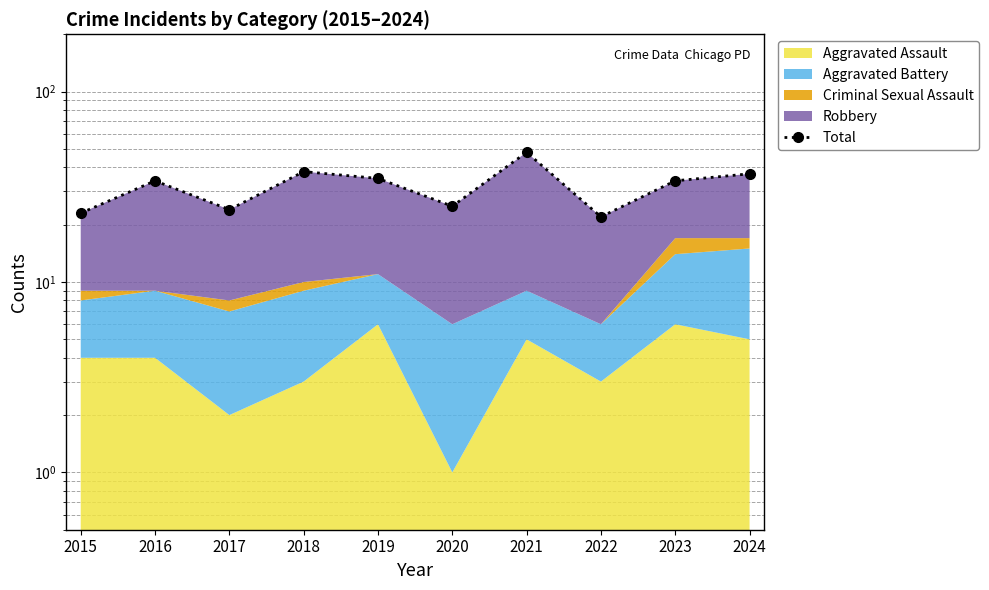

List the labels in order of value, smallest first.

2022, 2015, 2017, 2020, 2016, 2023, 2019, 2024, 2018, 2021